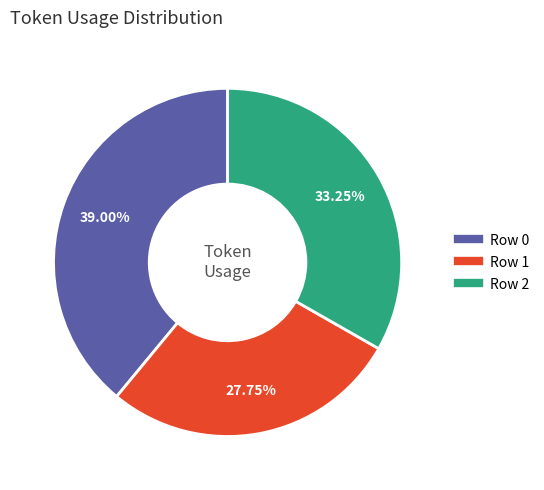

What is the ratio of the value at Row 1 to the value at Row 2?

0.8